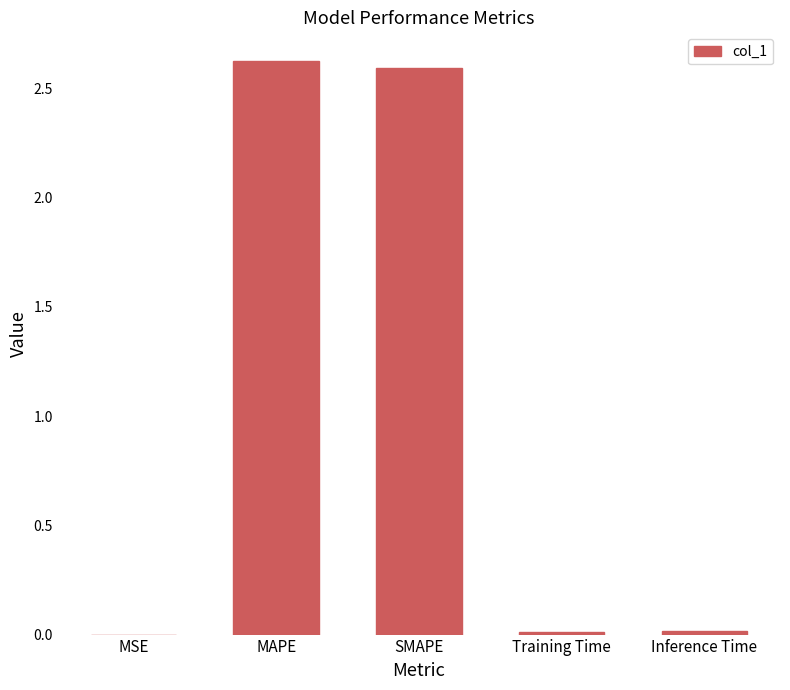

What is the average value?

1.0